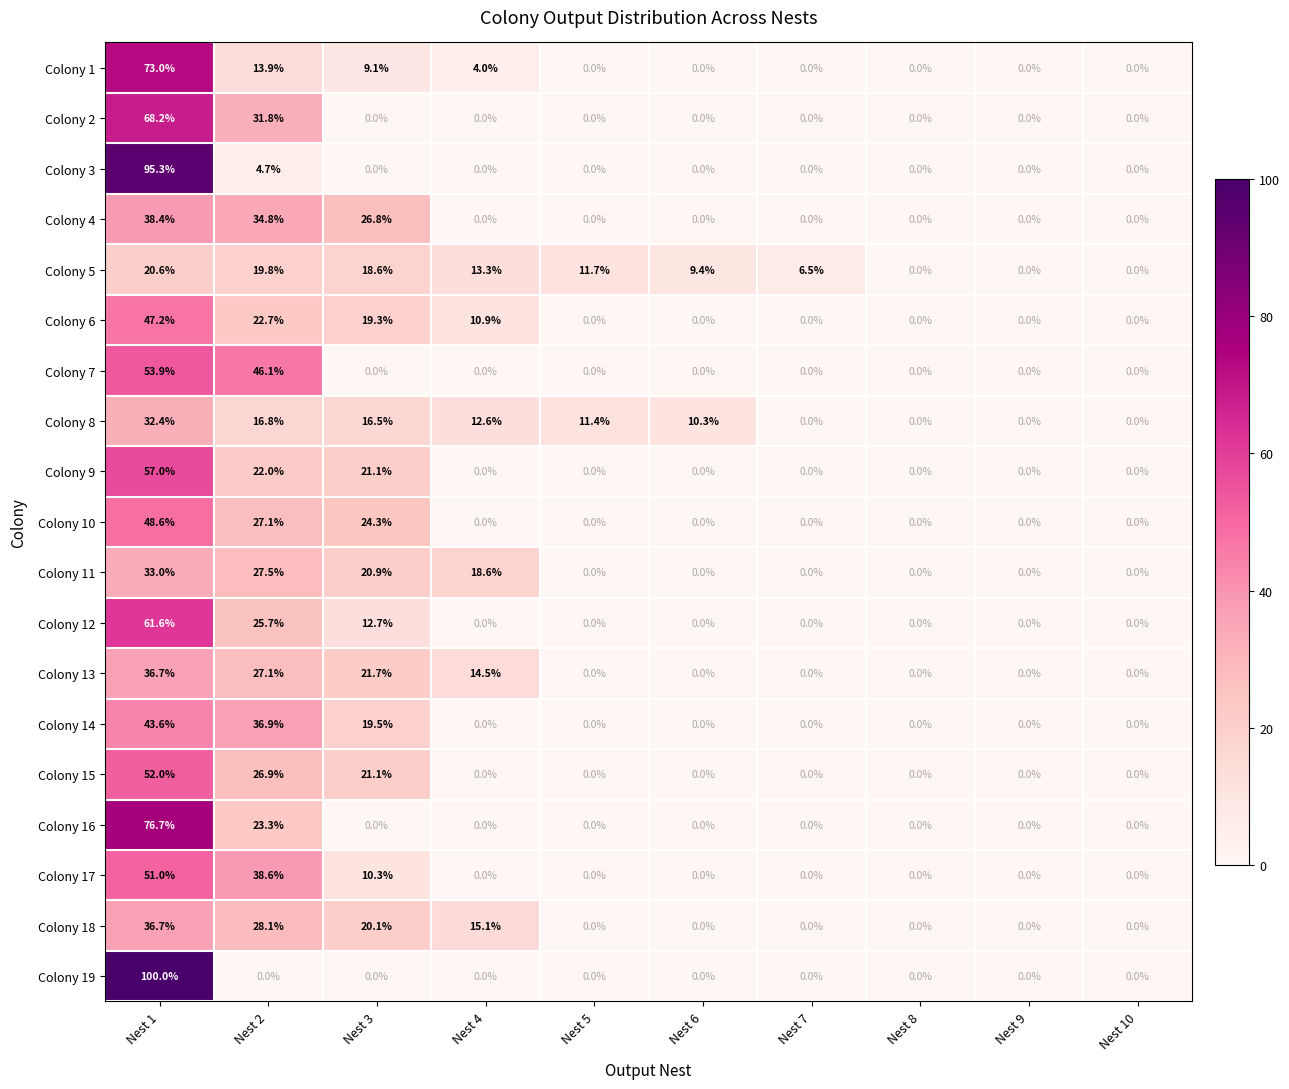

What is the sum of all Colony 3 values?

100.0